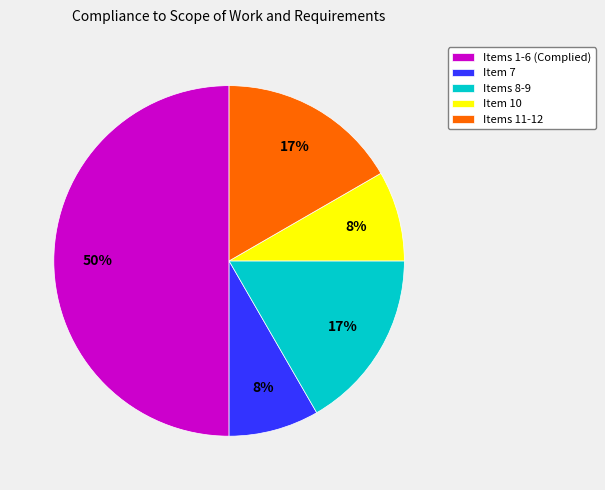

The Items 1-6 (Complied) slice represents 50% of the pie. True or false?

True